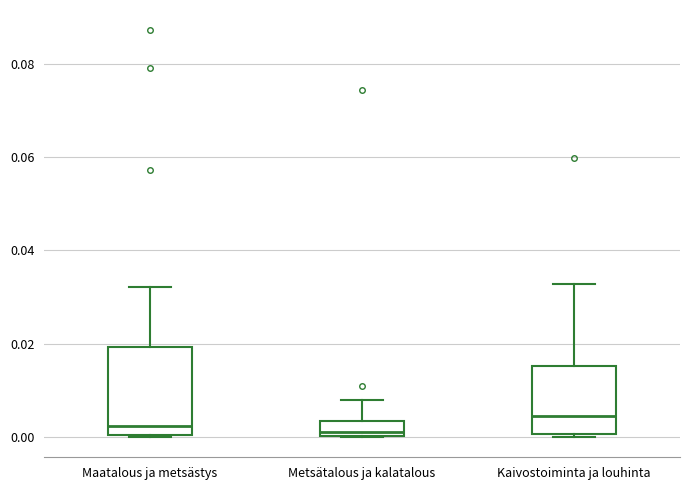

Which box's median line is the highest?

Kaivostoiminta ja louhinta